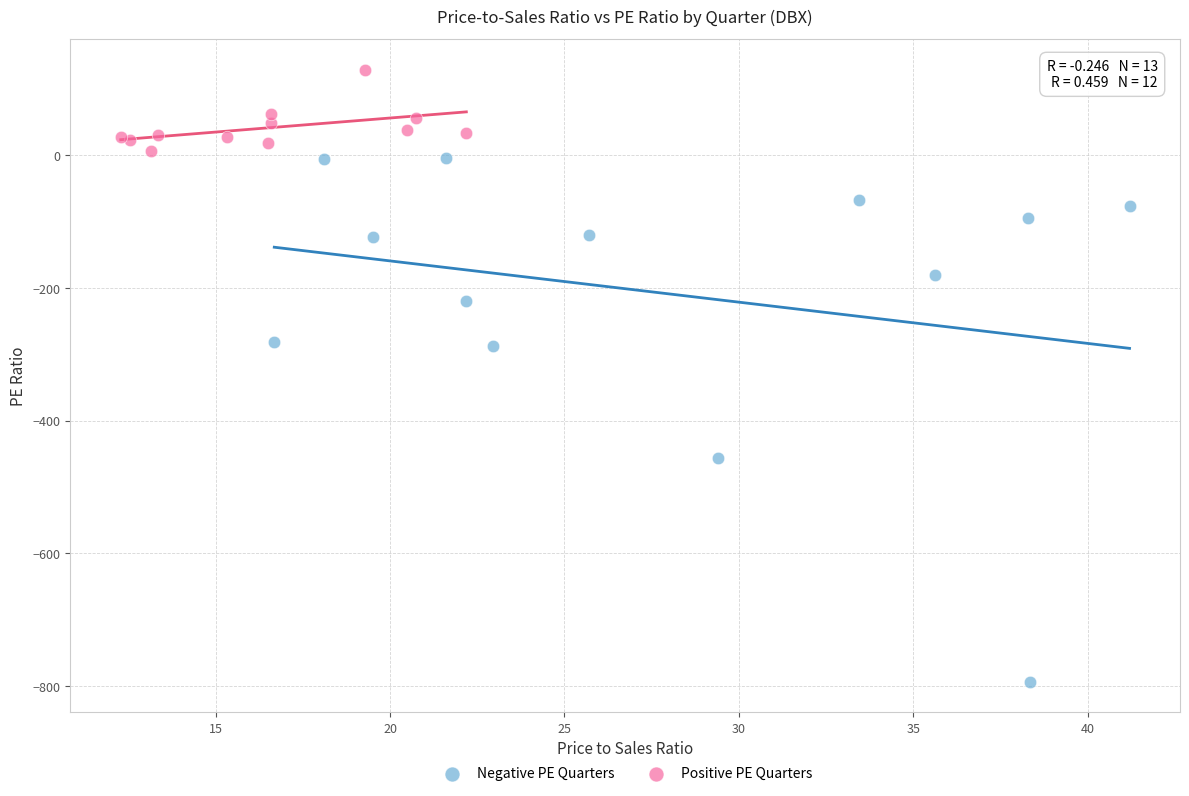

Which series reaches the minimum Y coordinate?

Negative PE Quarters